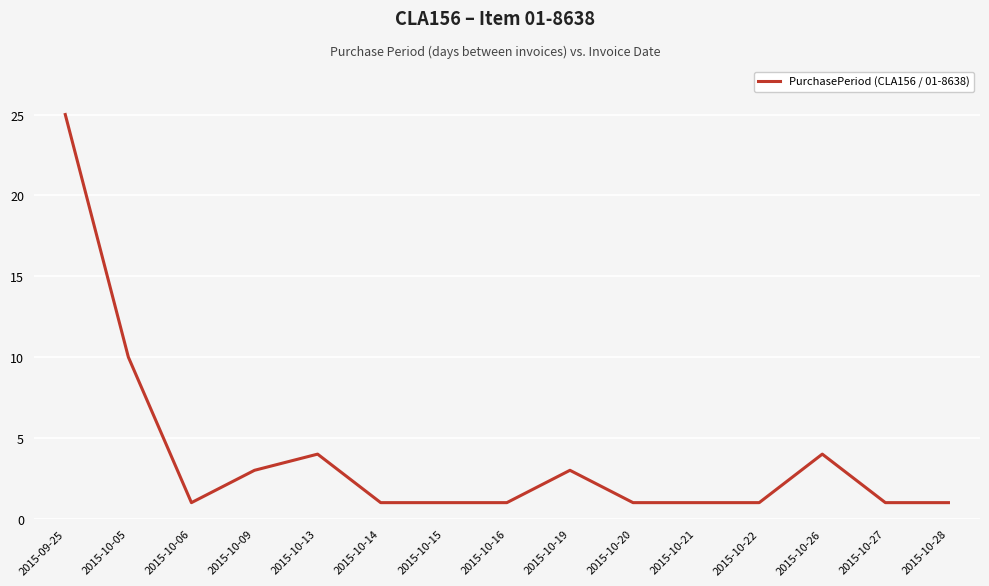

What position from the left is 2015-10-28?

15